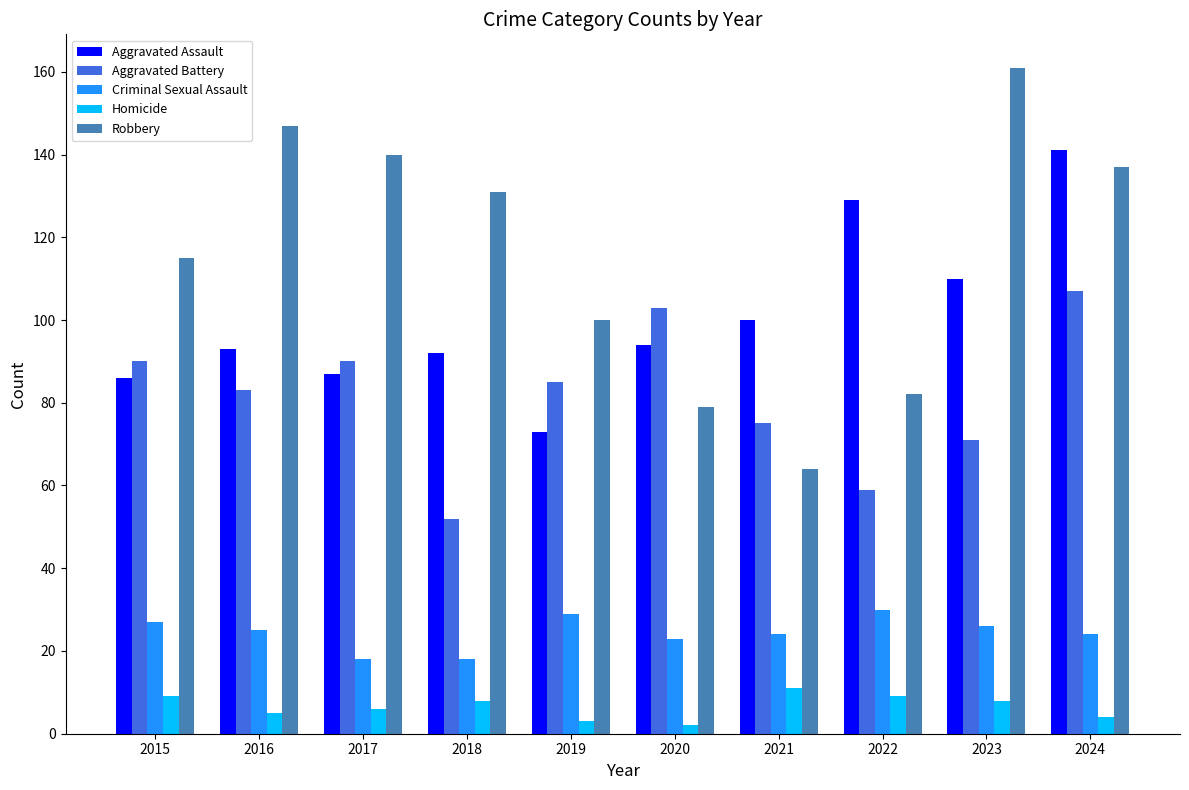

What is the smallest value displayed?

2